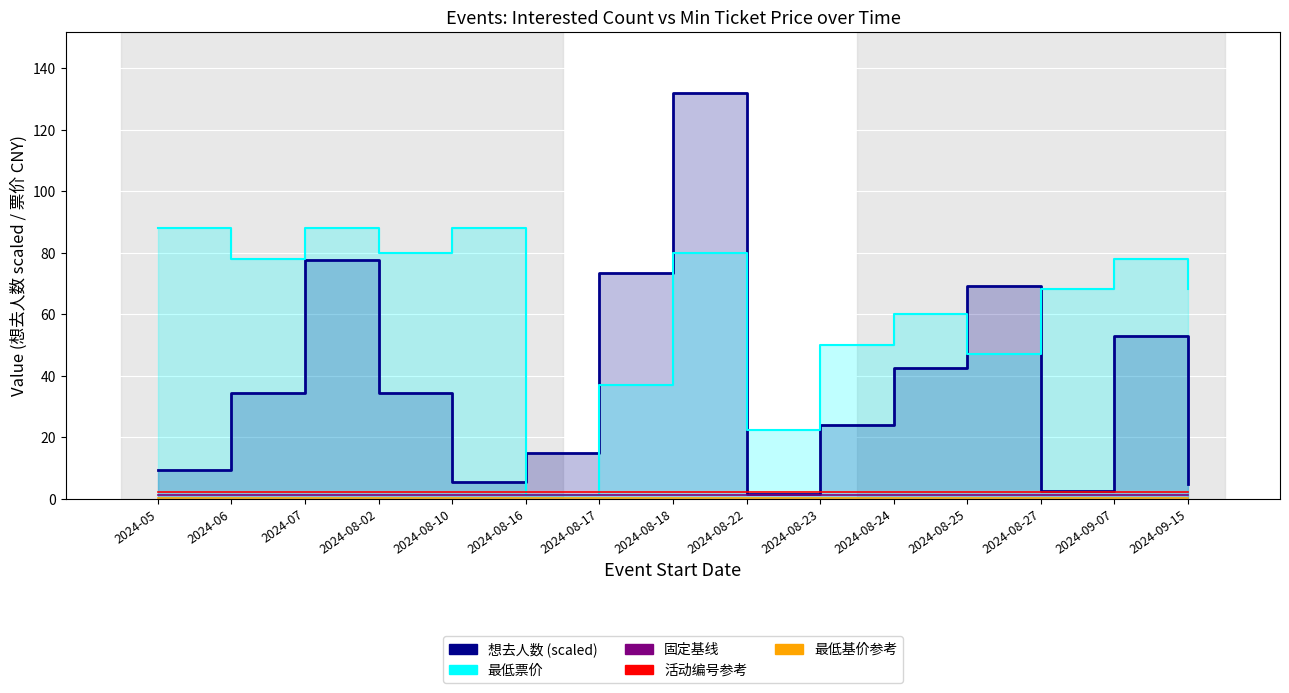

True or false: 最低票价 and 最低基价参考 cross at least once.

False